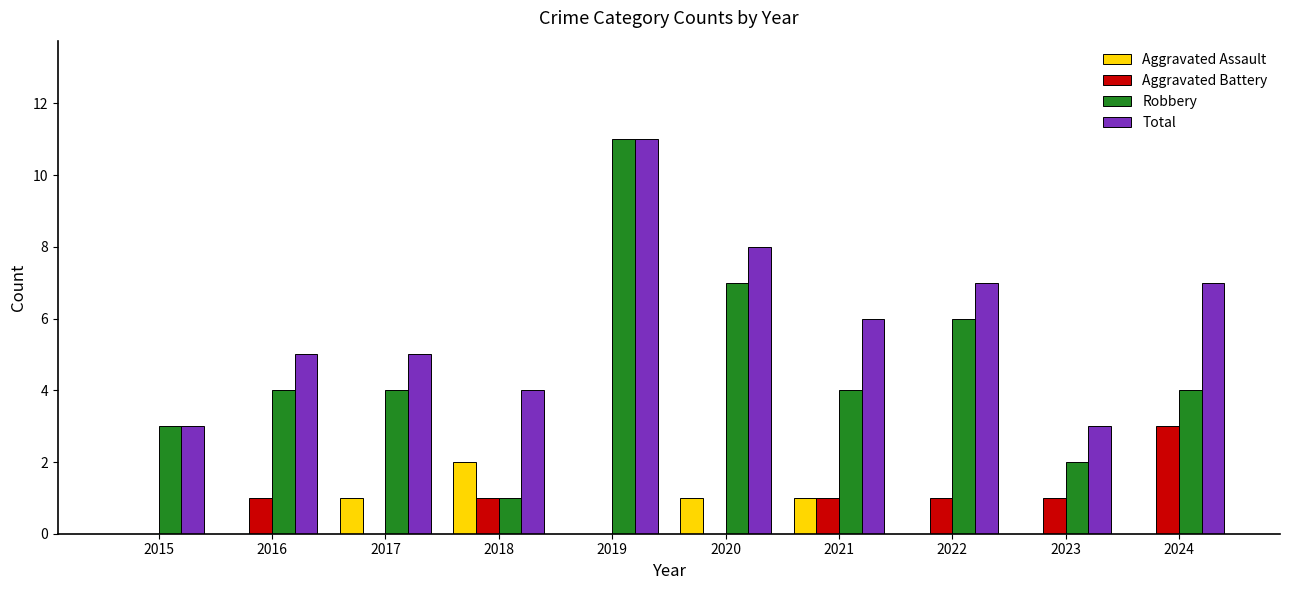

Which series has the largest range (max minus min)?

Robbery